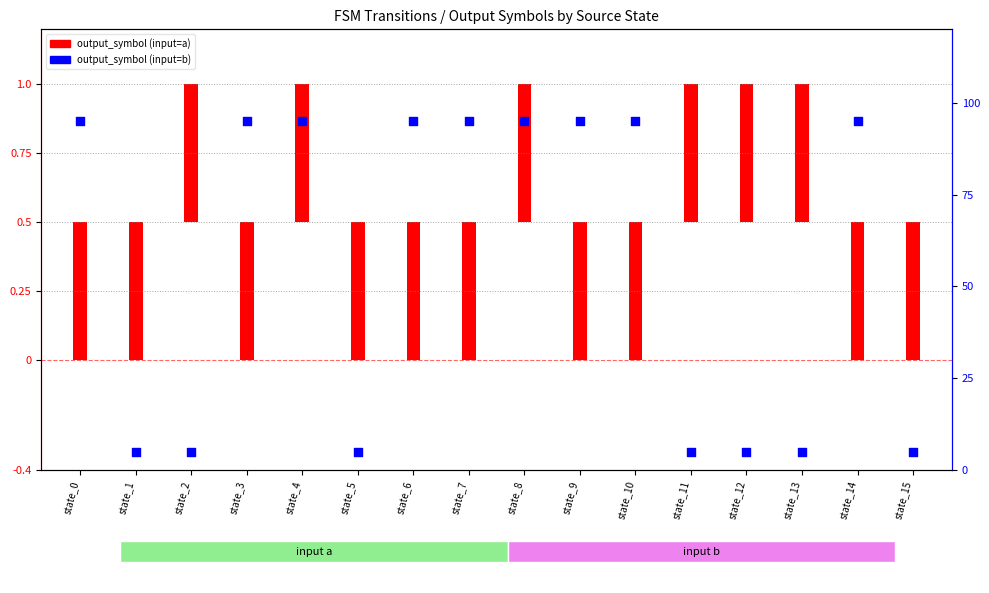

What is the total value across all series at state_2?

0.6